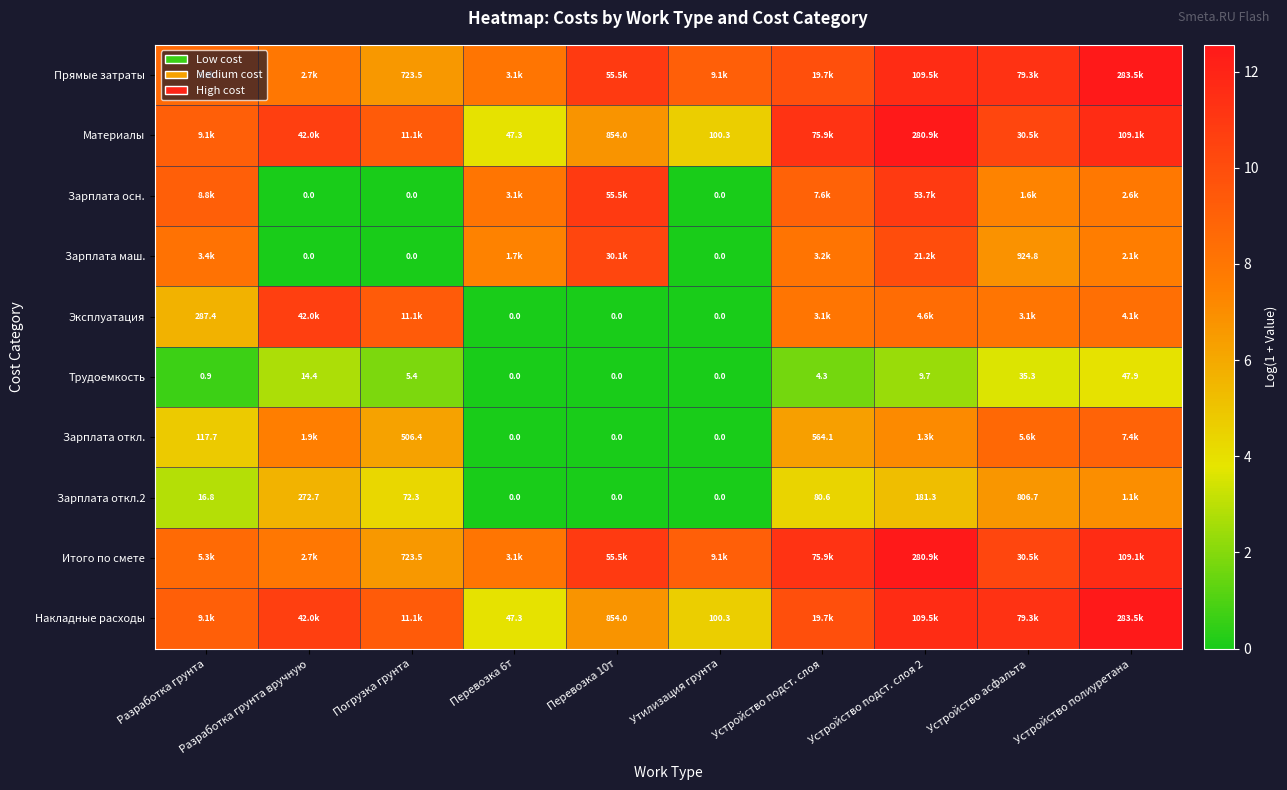

Where does the Трудоемкость series first go above 5?

Разработка грунта вручную